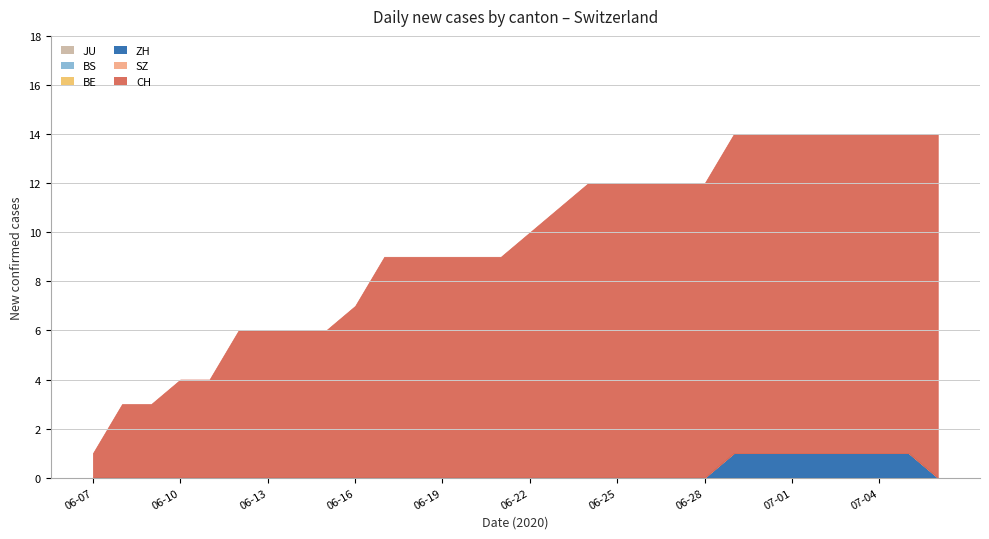

Reading left to right, transcribe all the data shown in this chart.

JU: 0	0	0	0	0	0	0	0	0	0	0	0	0	0	0	0	0	0	0	0	0	0	0	0	0	0	0	0	0	0
BS: 0	0	0	0	0	0	0	0	0	0	0	0	0	0	0	0	0	0	0	0	0	0	0	0	0	0	0	0	0	0
BE: 0	0	0	0	0	0	0	0	0	0	0	0	0	0	0	0	0	0	0	0	0	0	0	0	0	0	0	0	0	0
ZH: 0	0	0	0	0	0	0	0	0	0	0	0	0	0	0	0	0	0	0	0	0	0	1	1	1	1	1	1	1	0
SZ: 0	0	0	0	0	0	0	0	0	0	0	0	0	0	0	0	0	0	0	0	0	0	0	0	0	0	0	0	0	0
CH: 1	3	3	4	4	6	6	6	6	7	9	9	9	9	9	10	11	12	12	12	12	12	13	13	13	13	13	13	13	14